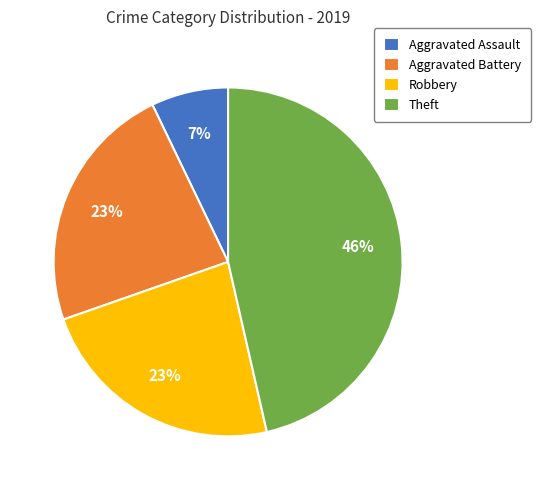

Is there a majority slice in this chart?

No